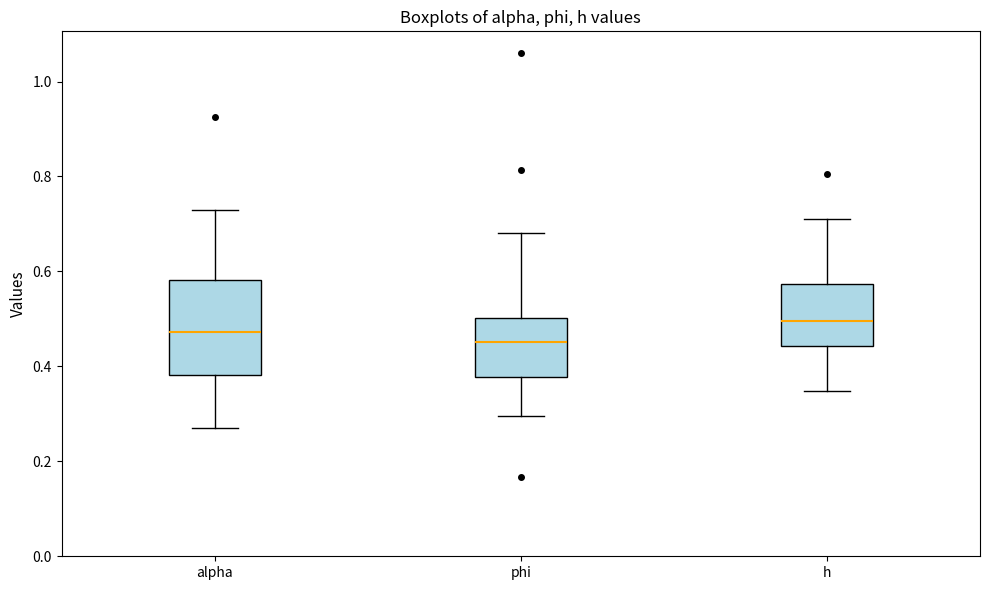

Where does the upper whisker of the box for h end on the y-axis? The values are not printed on the chart, so give them approximately, as read against the axis.

0.72